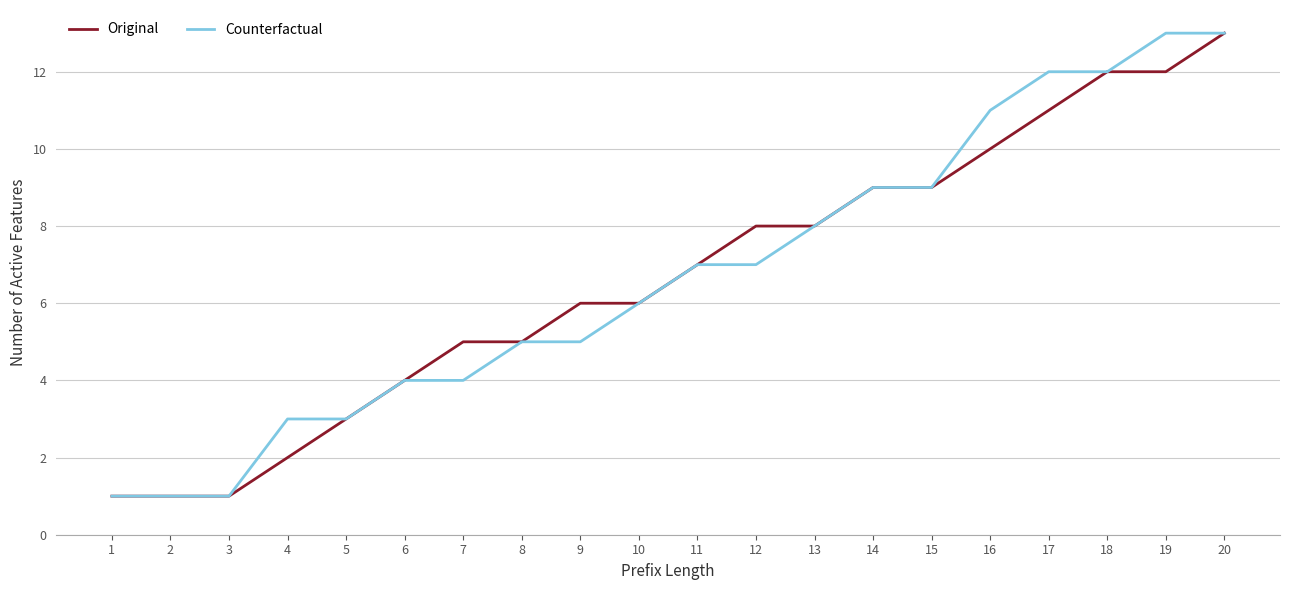

Is the value of Counterfactual at 10 greater than the value of Original at 2?

Yes